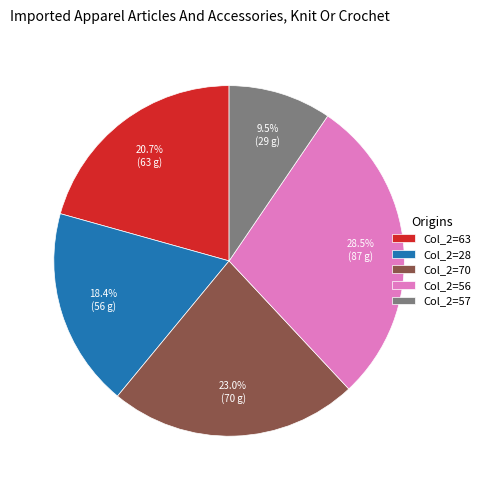

Rank the categories by value from lowest to highest.

Col_2=57, Col_2=28, Col_2=63, Col_2=70, Col_2=56